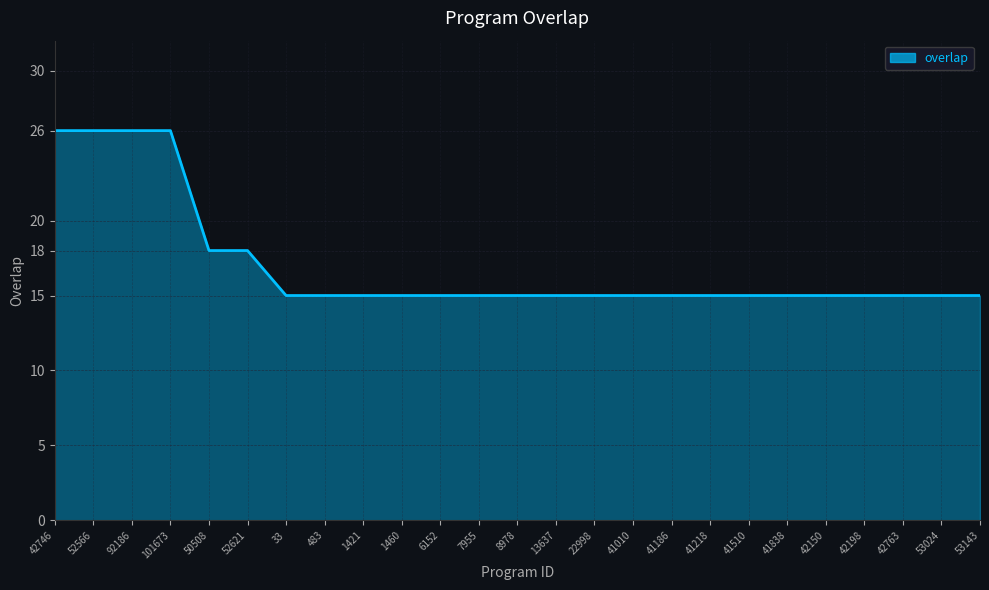

What position from the left is 7955?

12